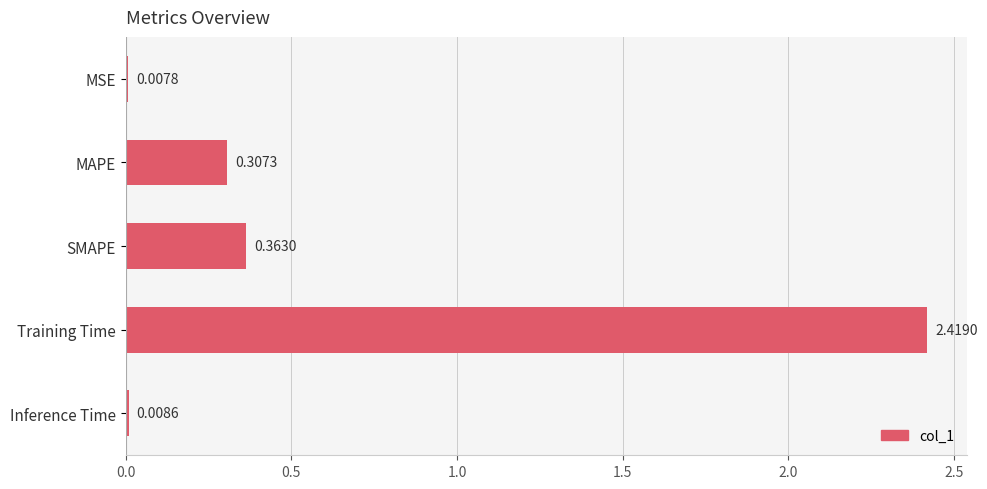

What is the label of the 1st bar from the bottom?

Inference Time